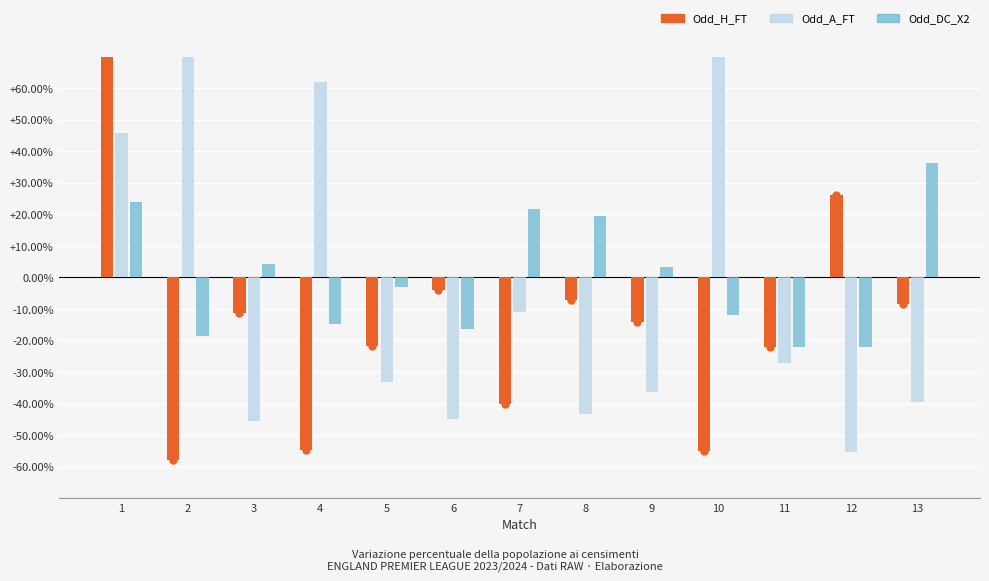

Where does the Odd_H_FT series first go above -14?

1